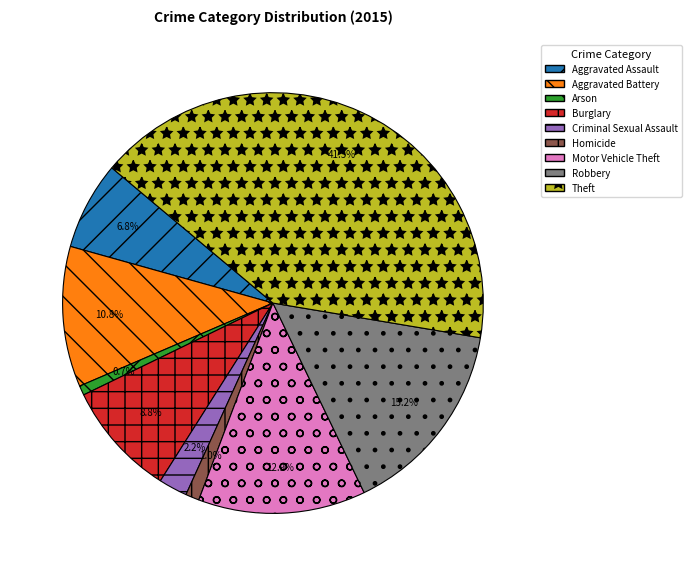

How many segments does this pie chart have?

9